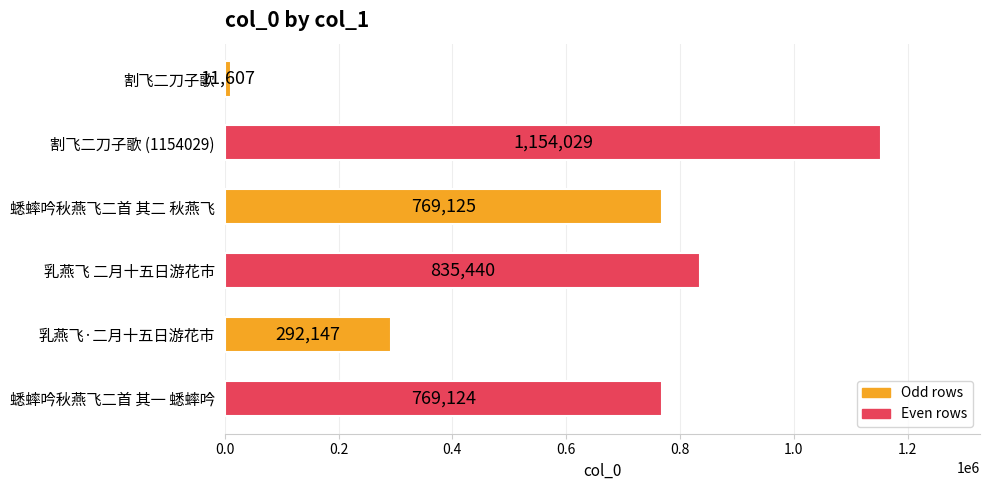

The value at 乳燕飞·二月十五日游花市 is 292147. True or false?

True